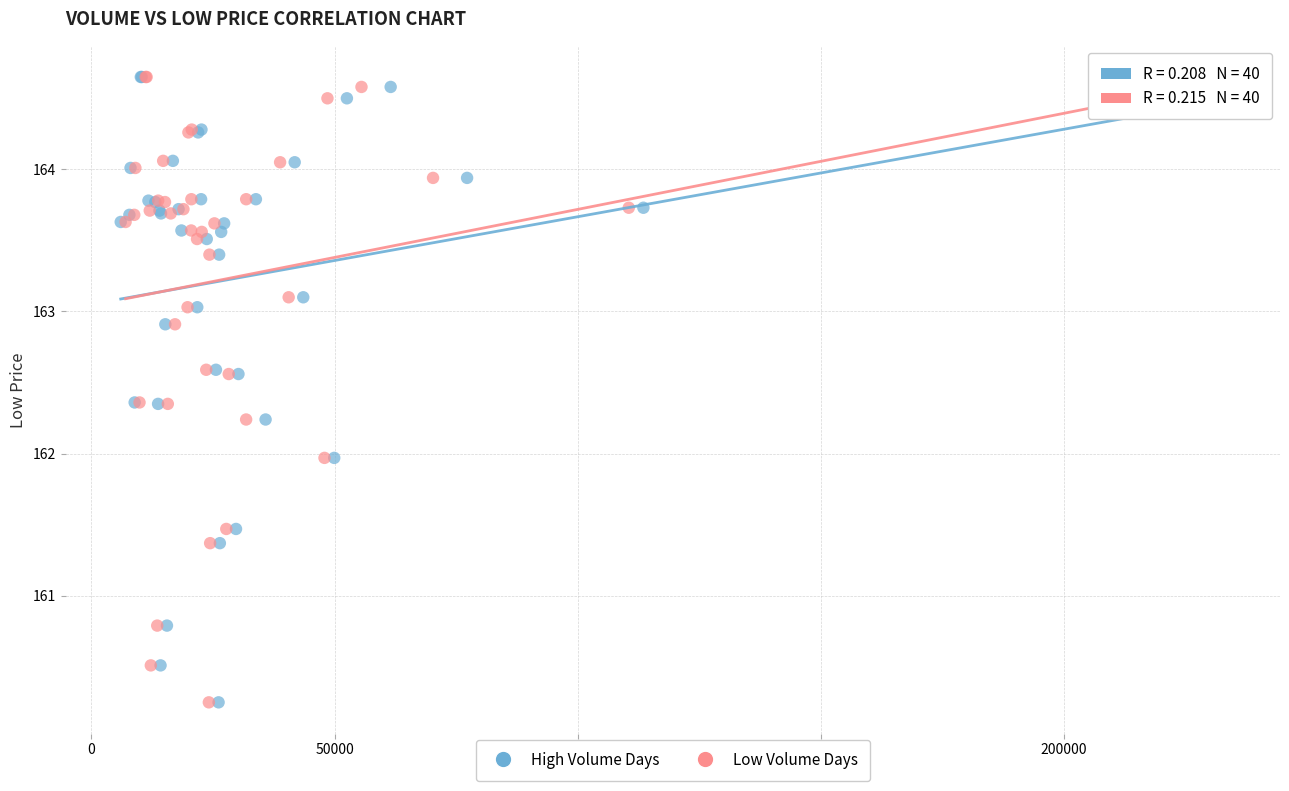

What are all the series names shown in the legend?

High Volume Days, Low Volume Days